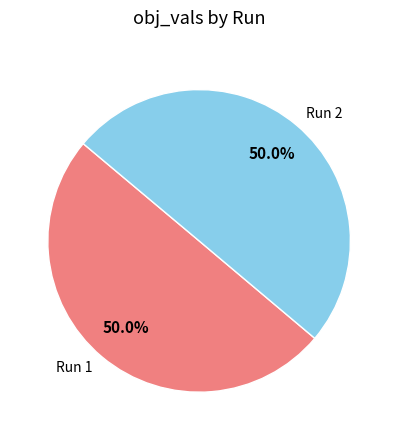

Count the number of slices in the pie.

2